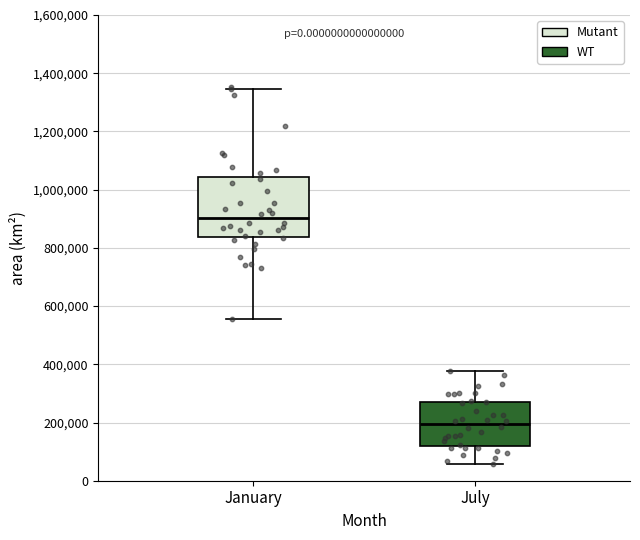

Where does the median line of the box for January sit on the y-axis? The values are not printed on the chart, so give them approximately, as read against the axis.

900000